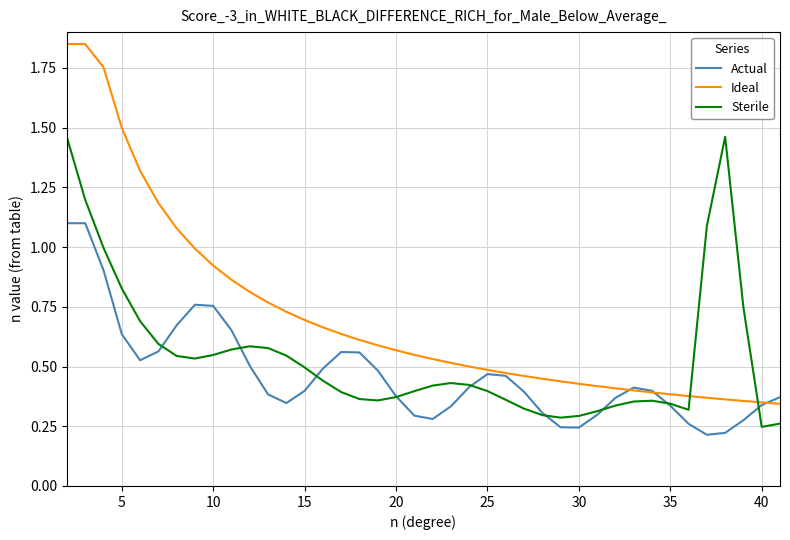

Which series has the widest spread of values?

Ideal